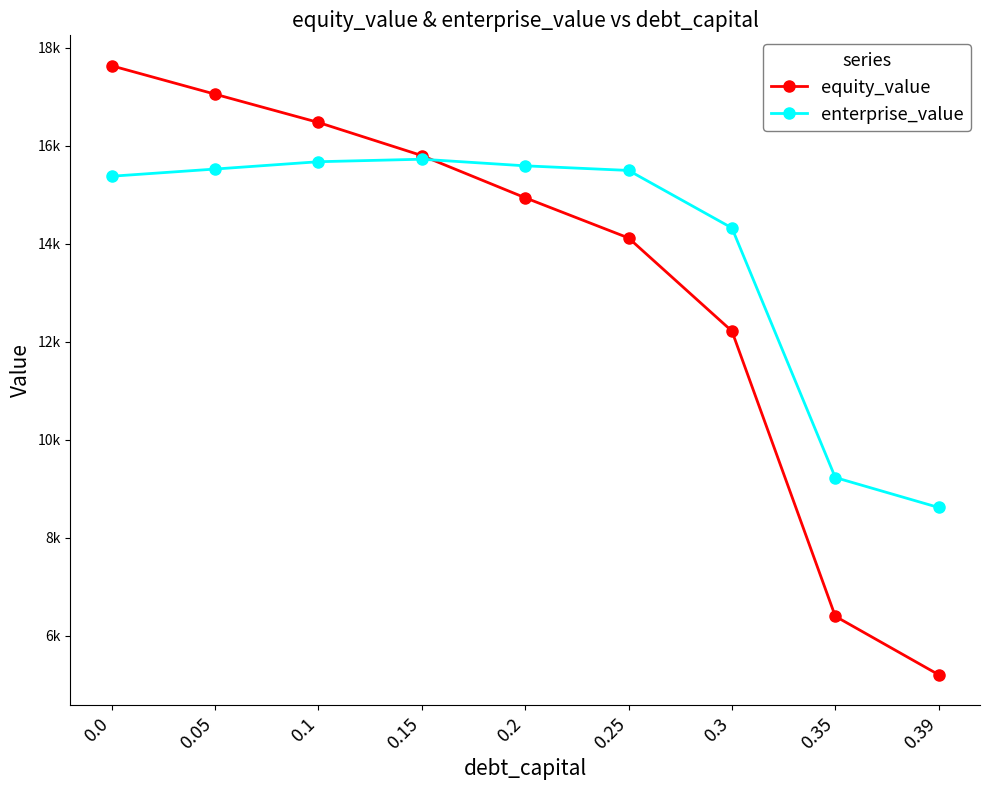

What are all the series names shown in the legend?

equity_value, enterprise_value